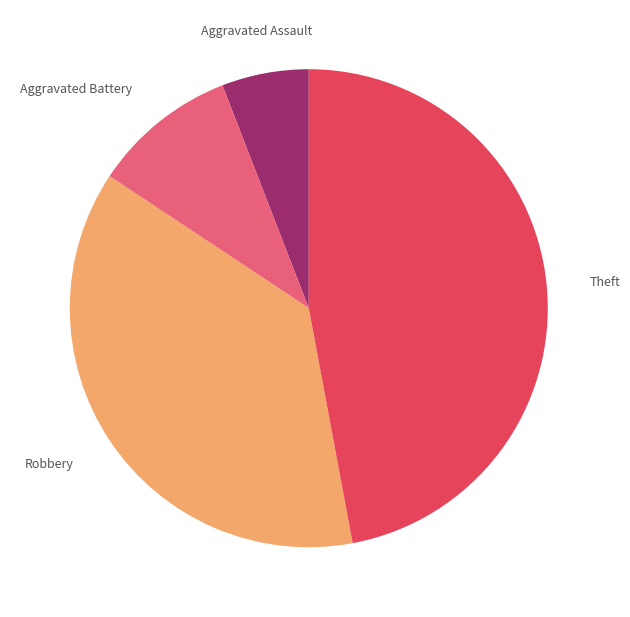

Which category has the biggest portion of the pie?

Theft